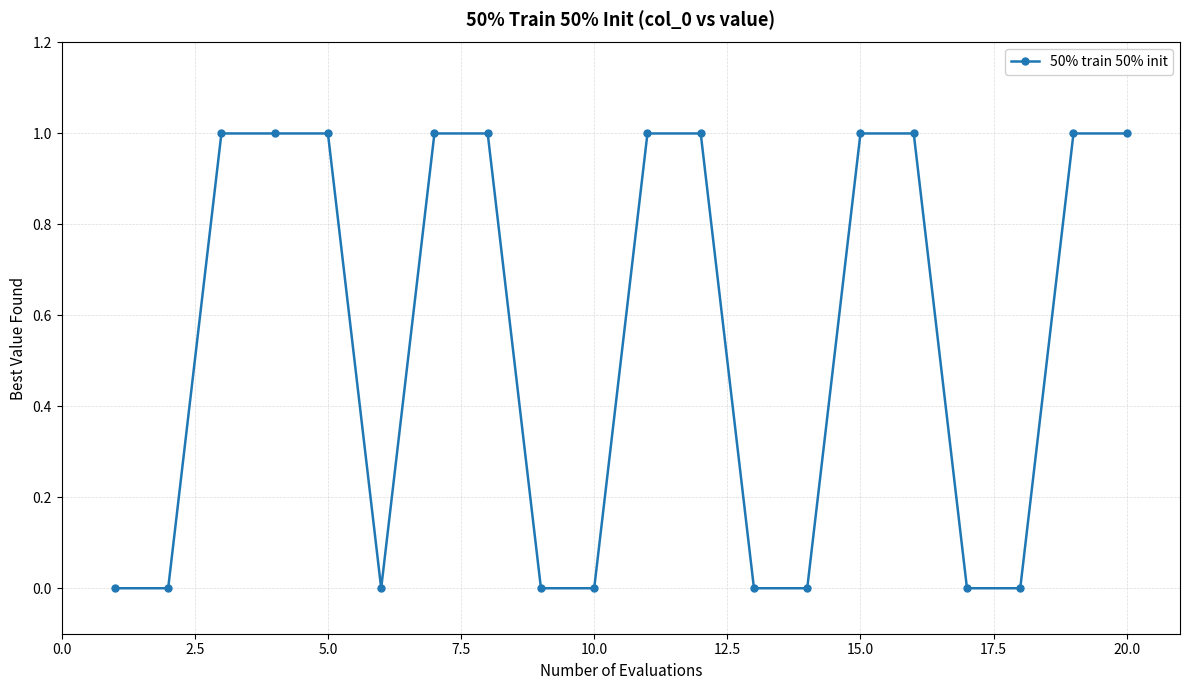

What is the value of the 15th point from the left?

1